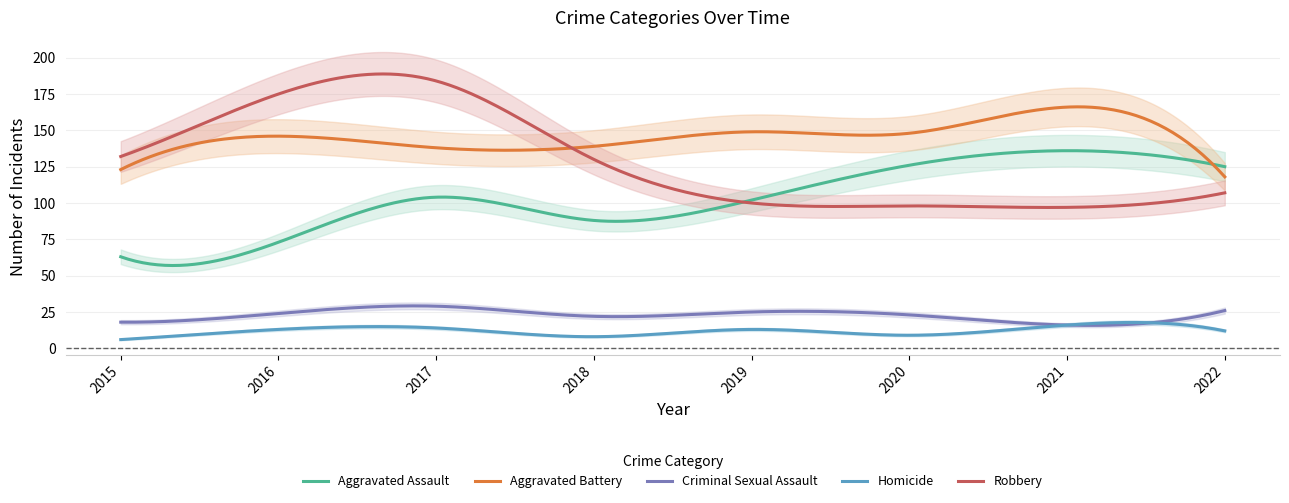

Which category has the lowest value in the Aggravated Battery series?

2022